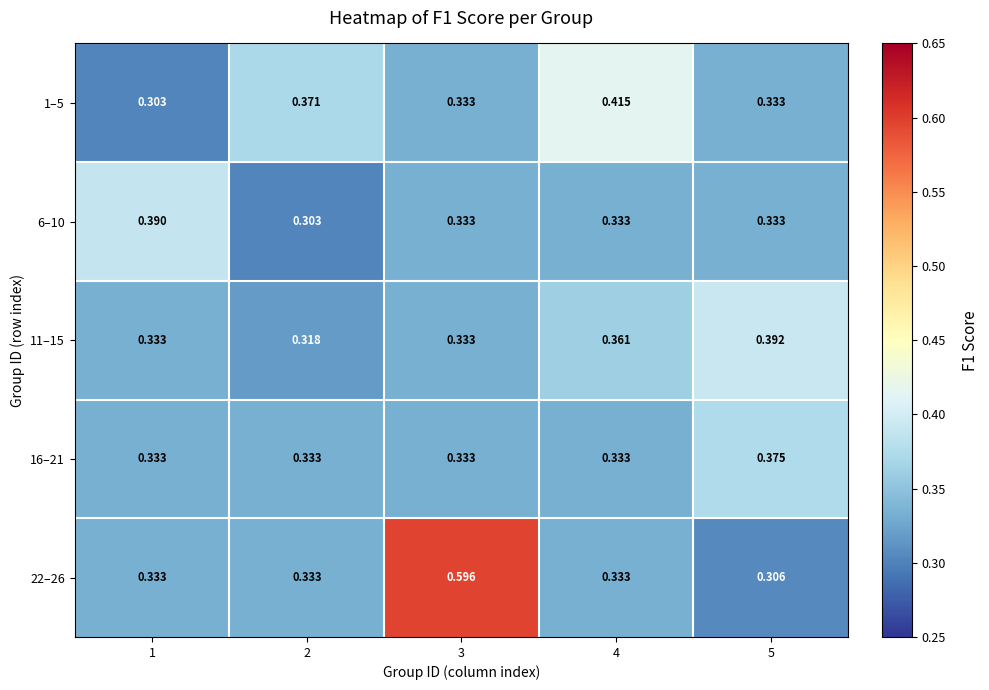

Is the value of 16–21 at 2 greater than the value of 6–10 at 2?

Yes